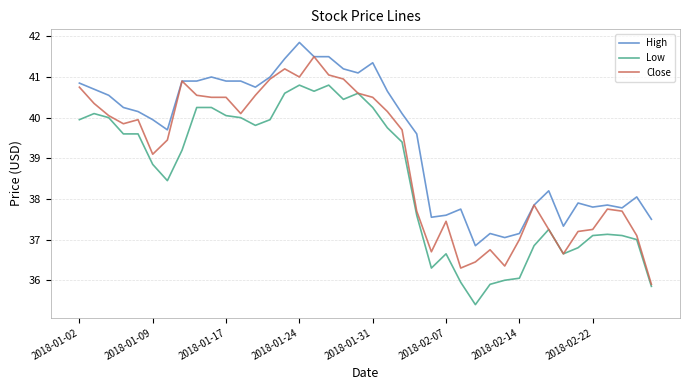

What is the highest value of the Close series?

41.5